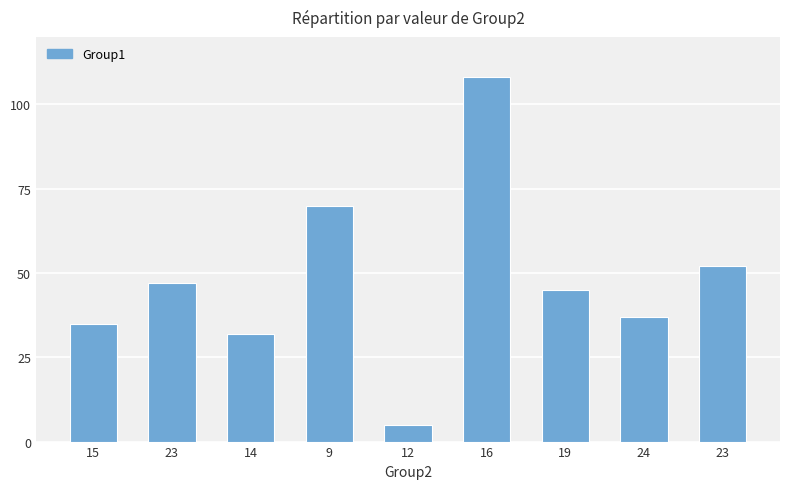

How many bars are there in total?

9